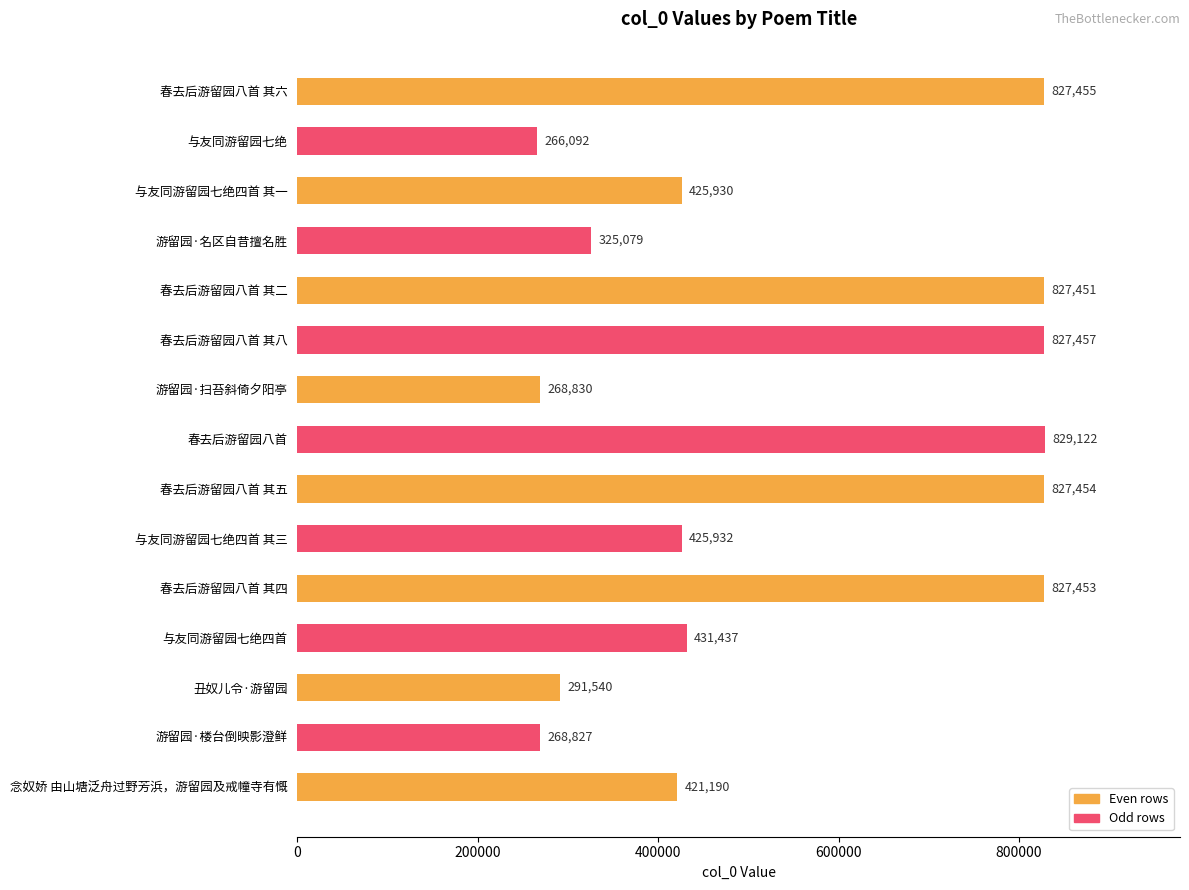

At which category does the chart reach its peak across all series?

春去后游留园八首